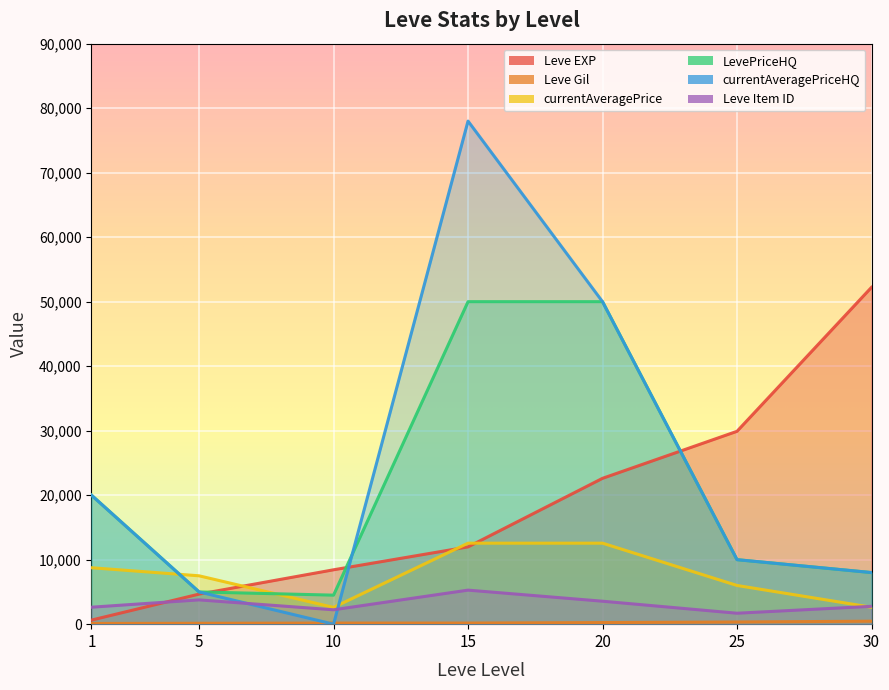

Which category has the highest value across all series?

15